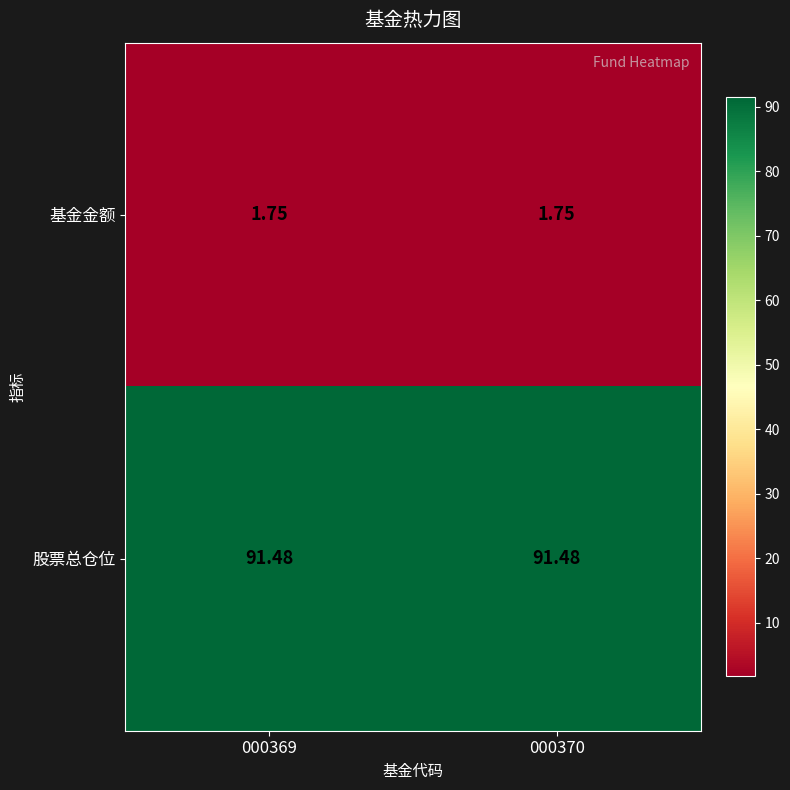

Which series has the largest total across all categories?

股票总仓位